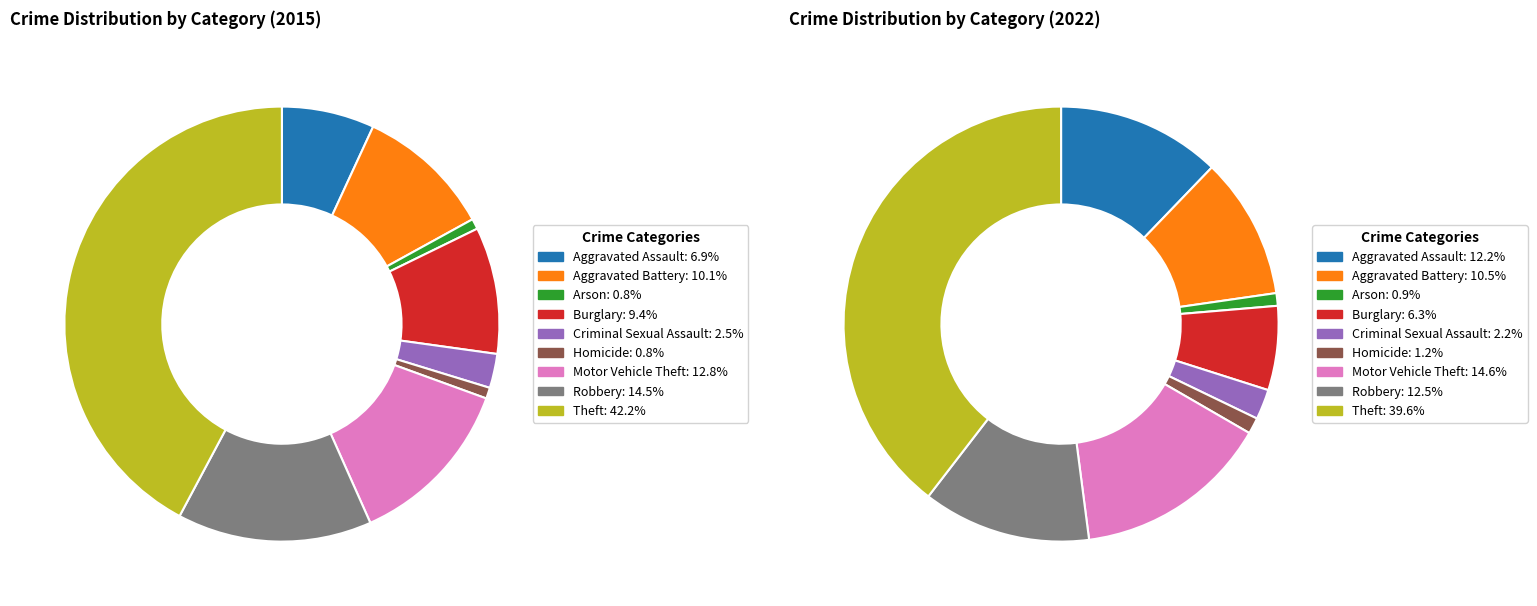

The Arson slice represents 11% of the pie. True or false?

False